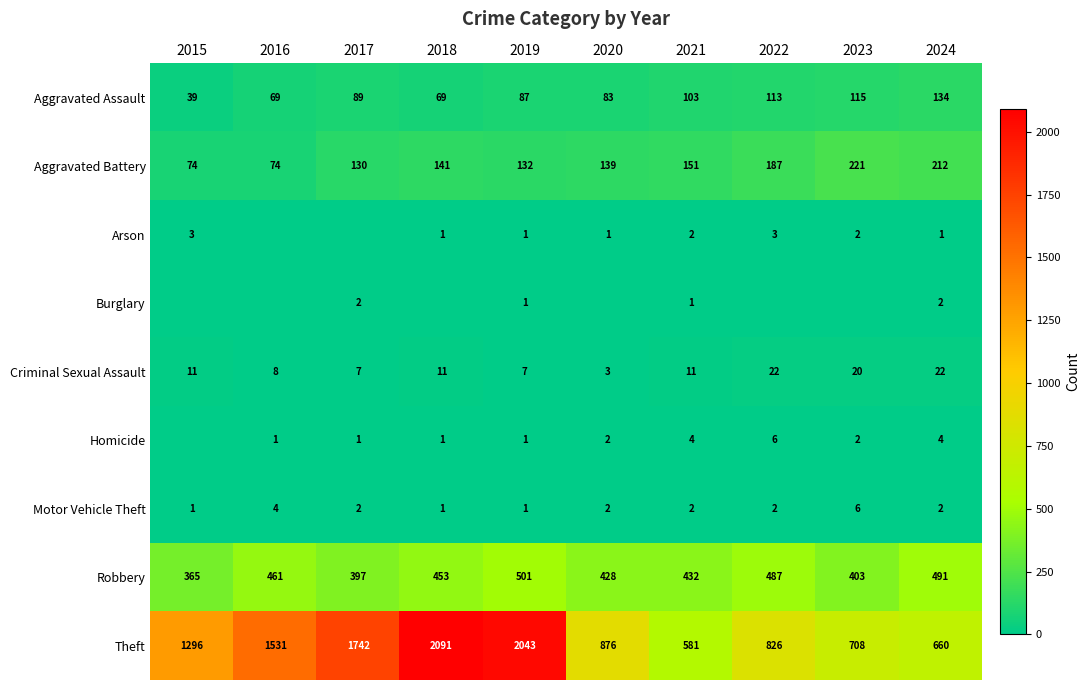

What is the difference between the maximum and minimum values in the Criminal Sexual Assault series?

19